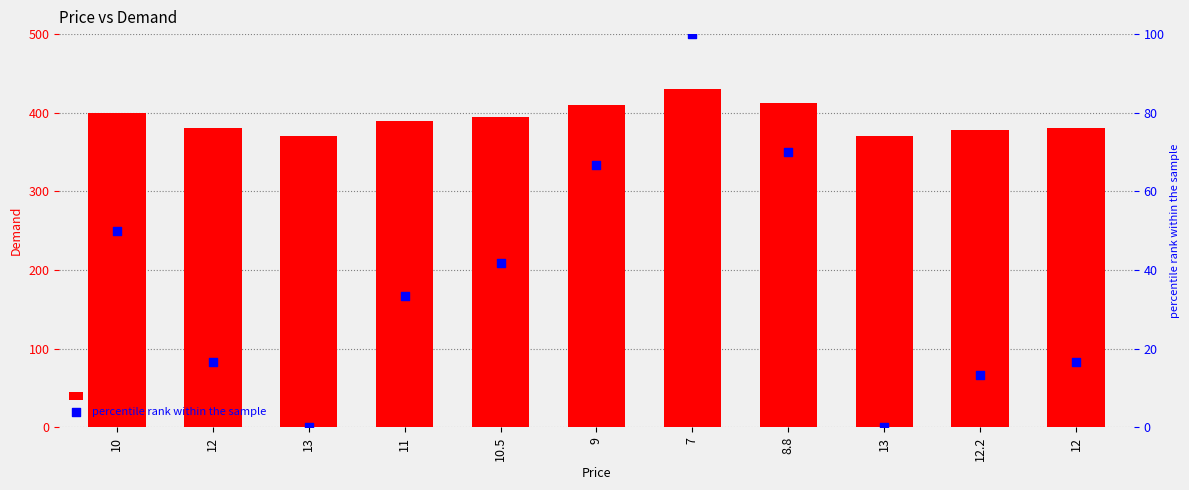

Which series contains the lowest Y value?

percentile rank within the sample